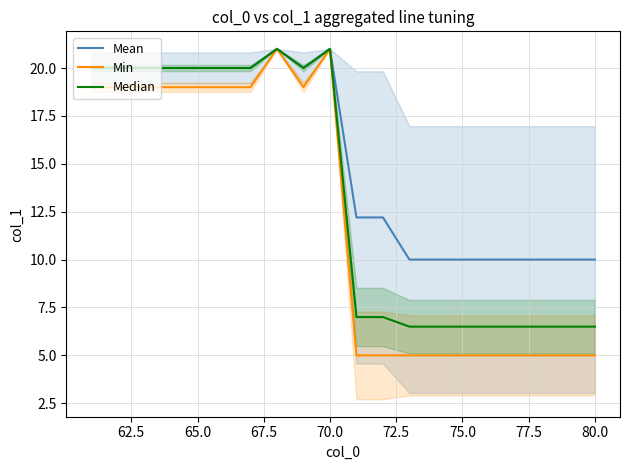

In Median, how many points are lower than both neighbors (excluding endpoints)?

1